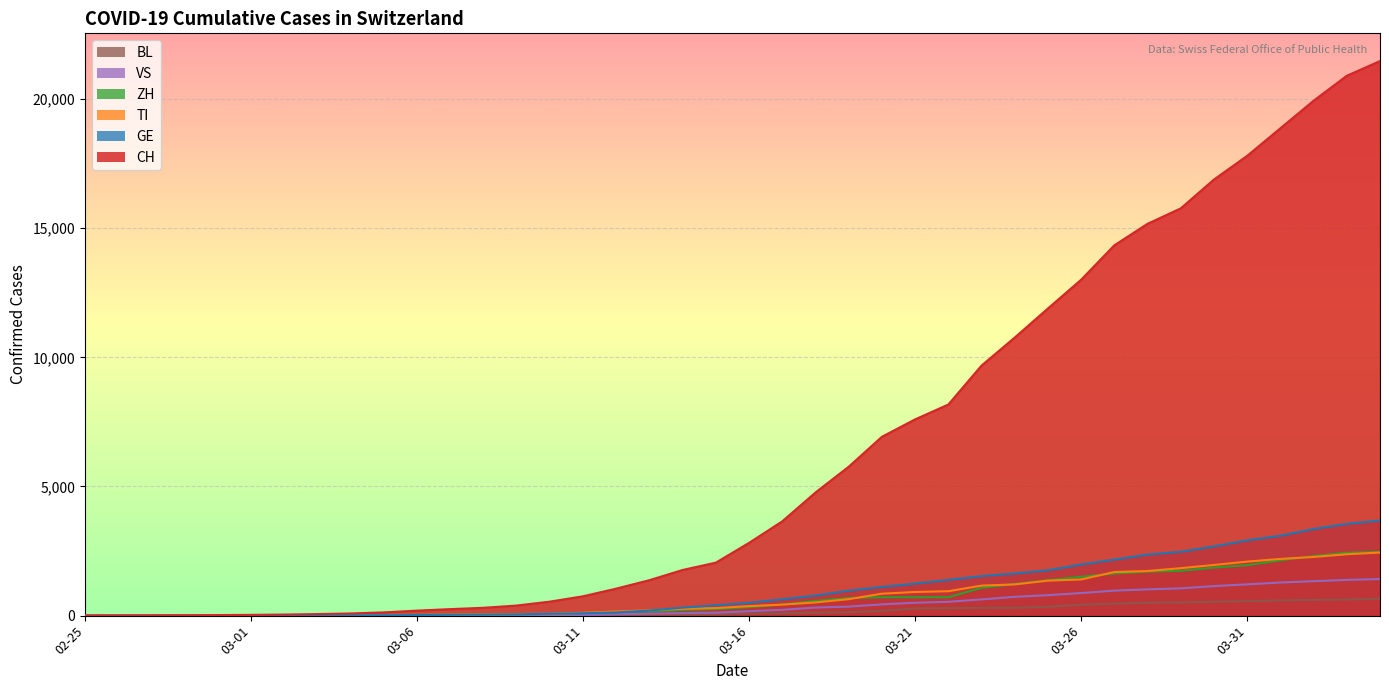

True or false: ZH and VS cross at least once.

False